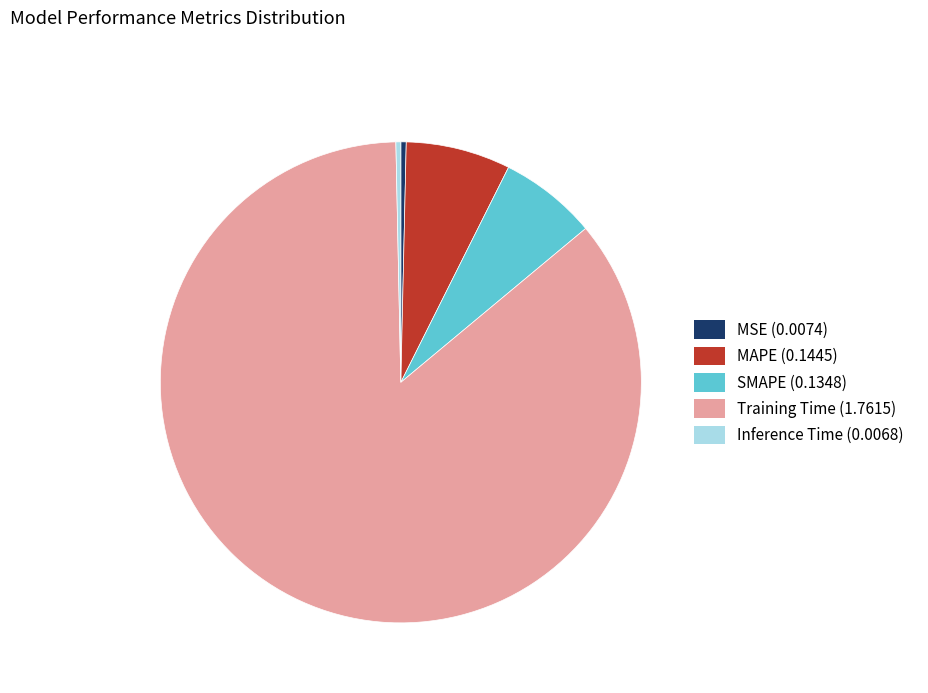

What is the majority slice?

Training Time